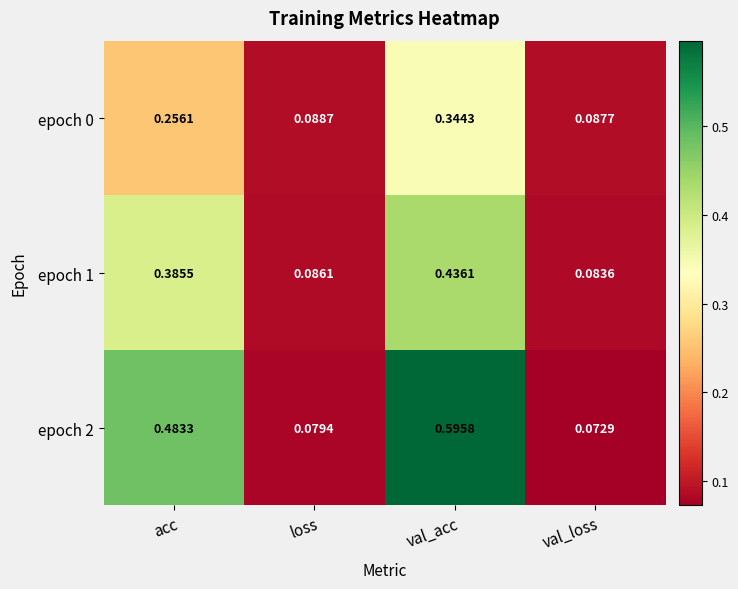

Is the value of epoch 2 at loss greater than the value of epoch 1 at loss?

No